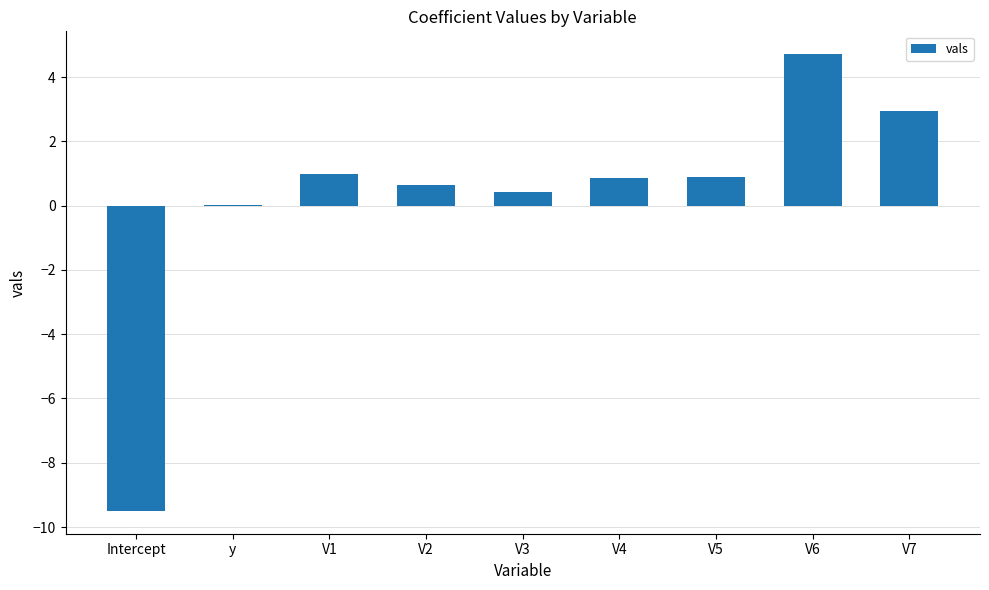

Read the value at Intercept.

-9.5